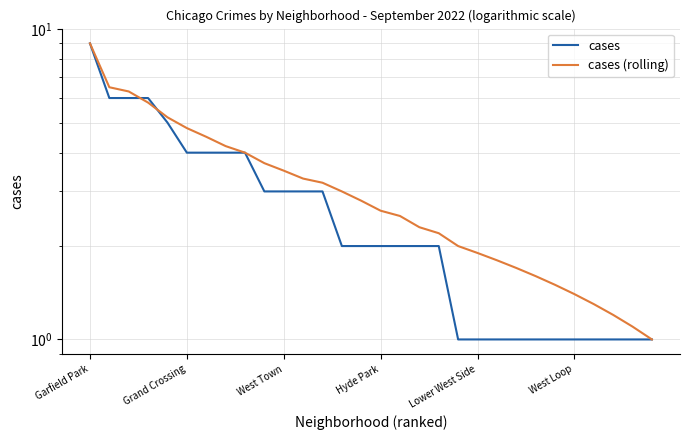

True or false: cases (rolling) has more than 0 points higher than both neighbors.

False